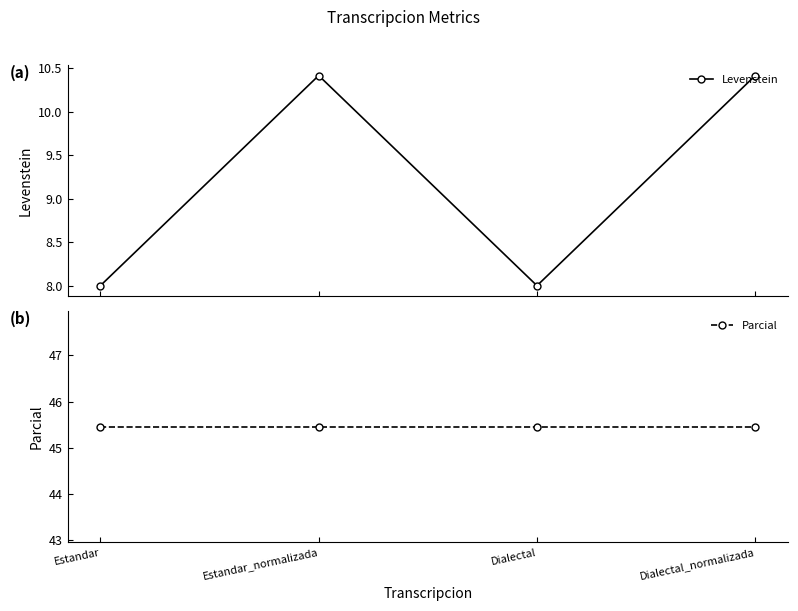

What are all the series names shown in the legend?

Levenstein, Parcial